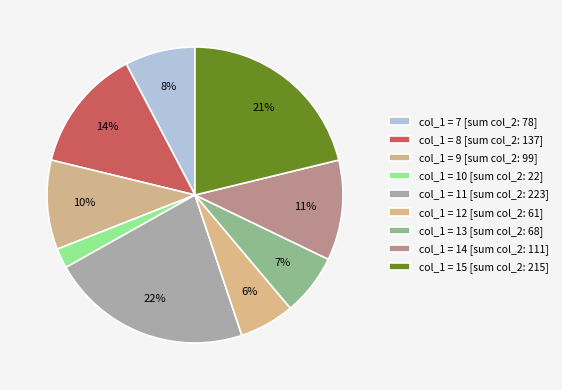

Does any single category account for the majority?

No